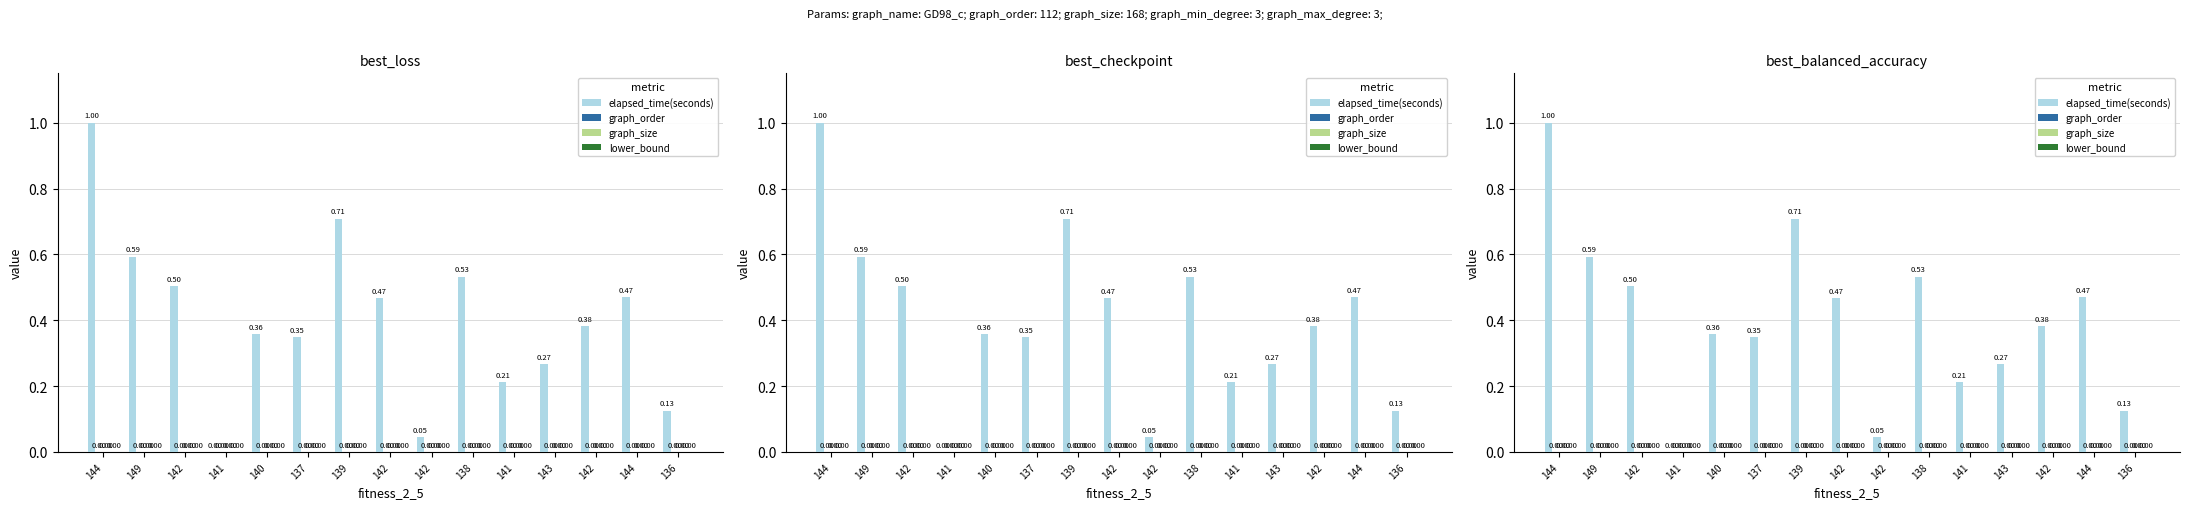

Reading right to left, list all the values displayed in this chart.

elapsed_time(seconds): 136=0.1	144=0.5	142=0.4	143=0.3	141=0.2	138=0.5	142=0.0	142=0.5	139=0.7	137=0.3	140=0.4	141=0.0	142=0.5	149=0.6	144=1.0
graph_order: 136=0.0	144=0.0	142=0.0	143=0.0	141=0.0	138=0.0	142=0.0	142=0.0	139=0.0	137=0.0	140=0.0	141=0.0	142=0.0	149=0.0	144=0.0
graph_size: 136=0.0	144=0.0	142=0.0	143=0.0	141=0.0	138=0.0	142=0.0	142=0.0	139=0.0	137=0.0	140=0.0	141=0.0	142=0.0	149=0.0	144=0.0
lower_bound: 136=0.0	144=0.0	142=0.0	143=0.0	141=0.0	138=0.0	142=0.0	142=0.0	139=0.0	137=0.0	140=0.0	141=0.0	142=0.0	149=0.0	144=0.0